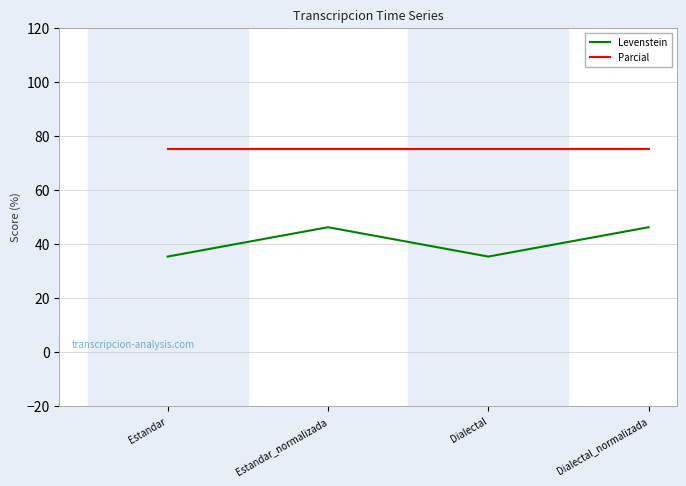

Count the number of data series in this chart.

2